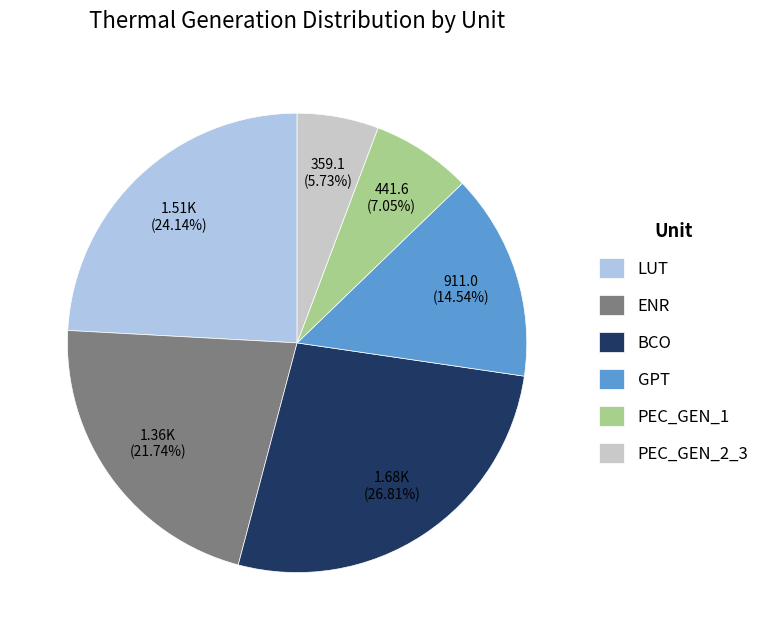

Does PEC_GEN_2_3 represent more than half of the total?

No